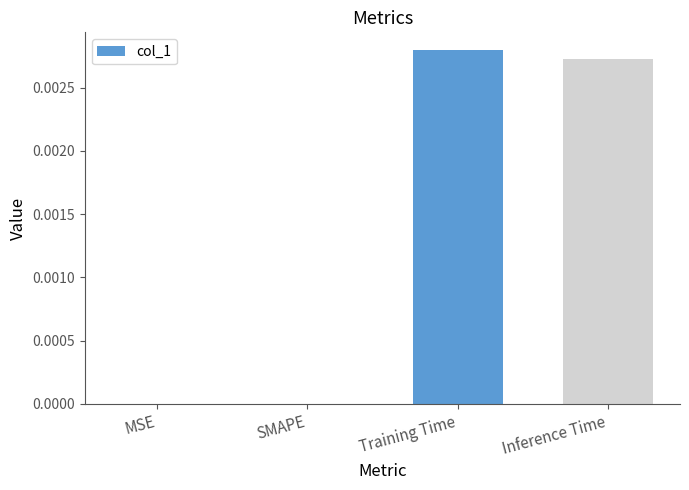

Between Inference Time and MSE, which is larger?

Inference Time